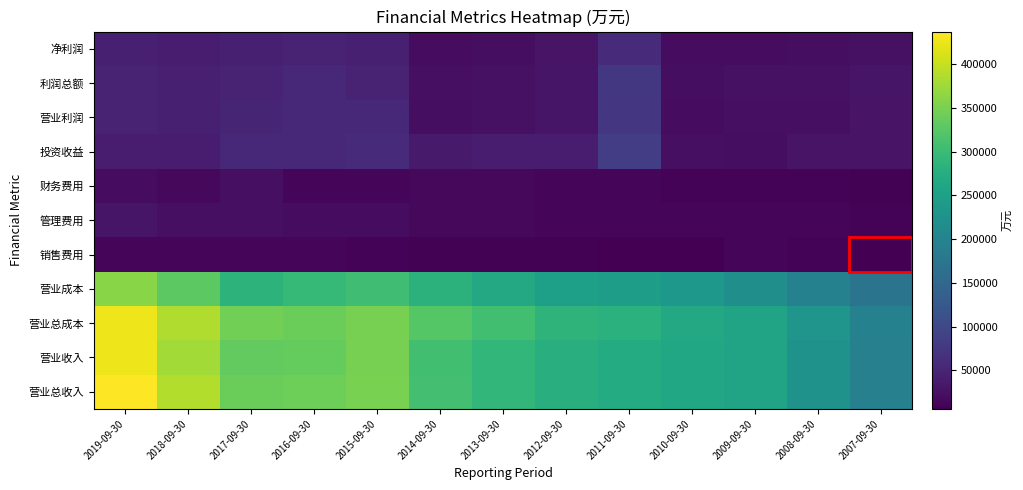

Rank the series at 2017-09-30 from highest to lowest value.

营业总成本, 营业总收入, 营业收入, 营业成本, 投资收益, 营业利润, 利润总额, 净利润, 管理费用, 财务费用, 销售费用